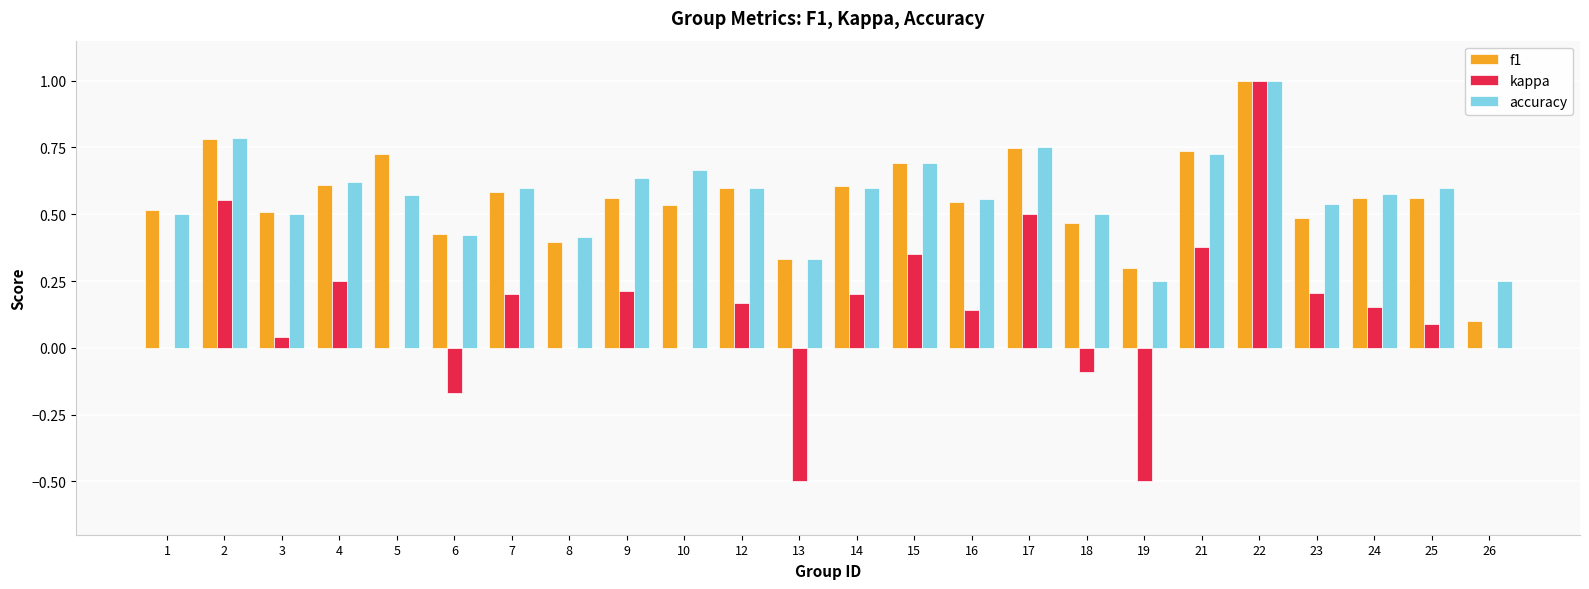

What is the sum of all accuracy values?

13.7